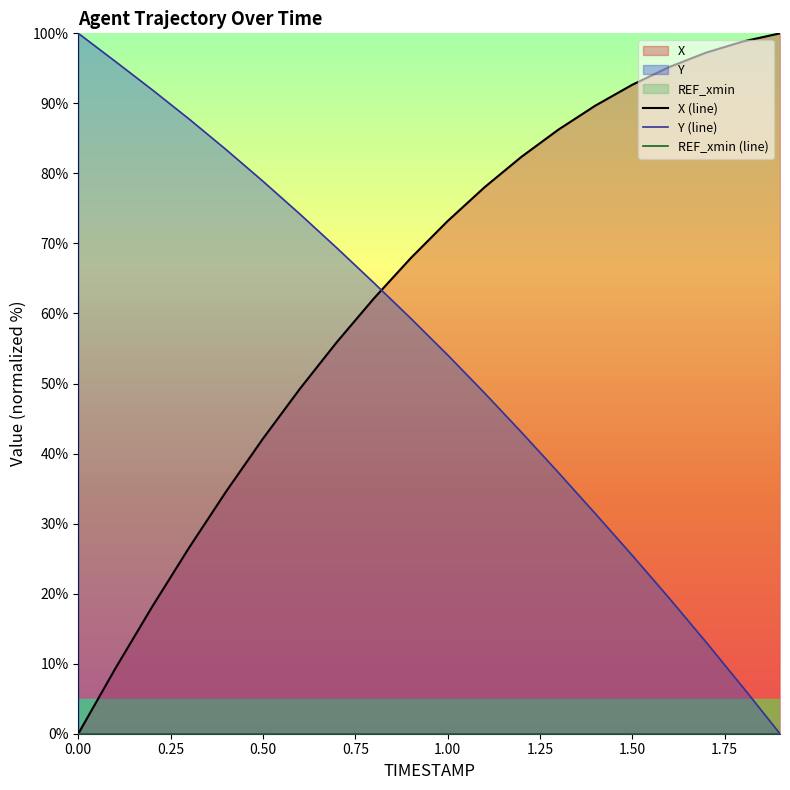

What is the maximum value for Y (line)?

100.0